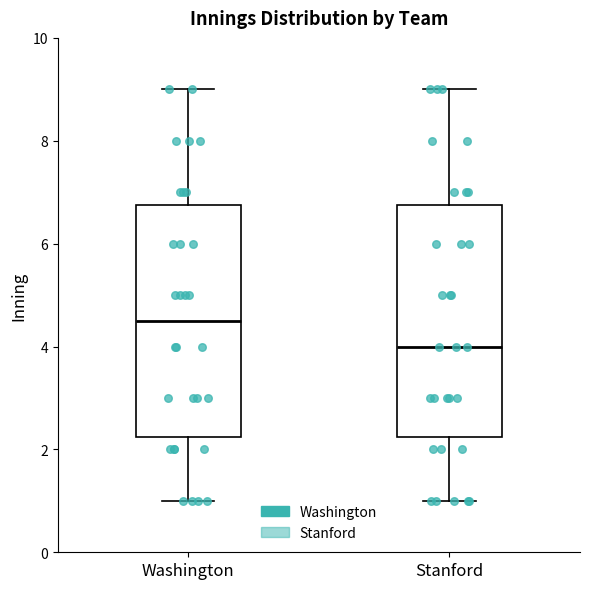

Reading left to right, read every box against the y-axis: the position of its median line, the range the box covers, and the ends of its whiskers. The values are not printed on the chart, so give them approximately, as read against the axis.

Washington: median 4.6, box 2.2 to 6.8, whiskers 1.0 to 9.0
Stanford: median 4.0, box 2.2 to 6.8, whiskers 1.0 to 9.0